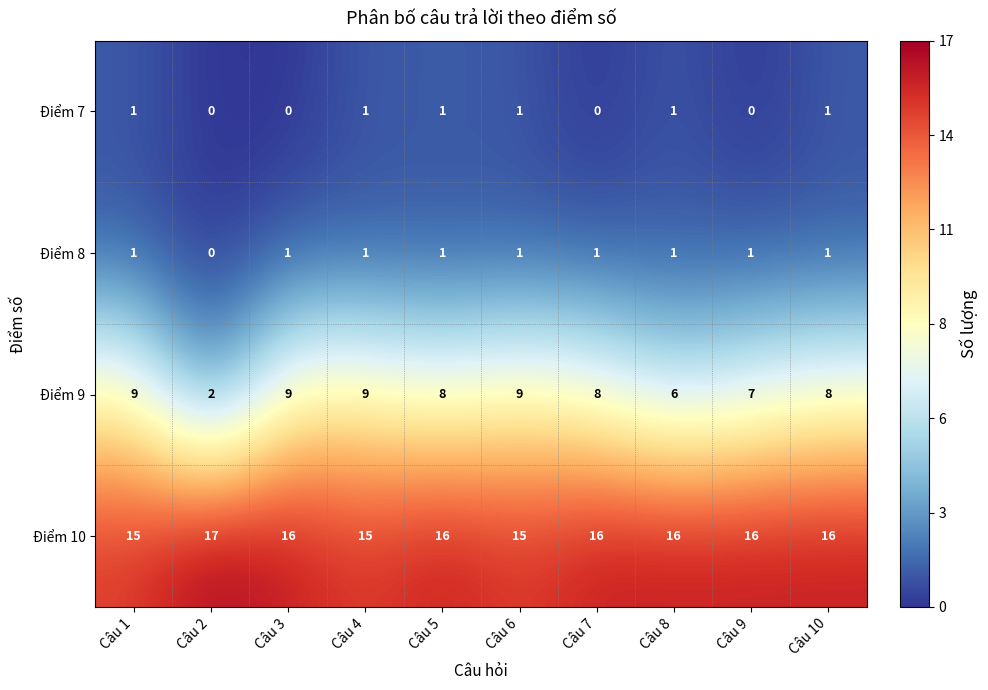

Between Câu 2 and Câu 6, which series saw the biggest shift?

Điểm 9